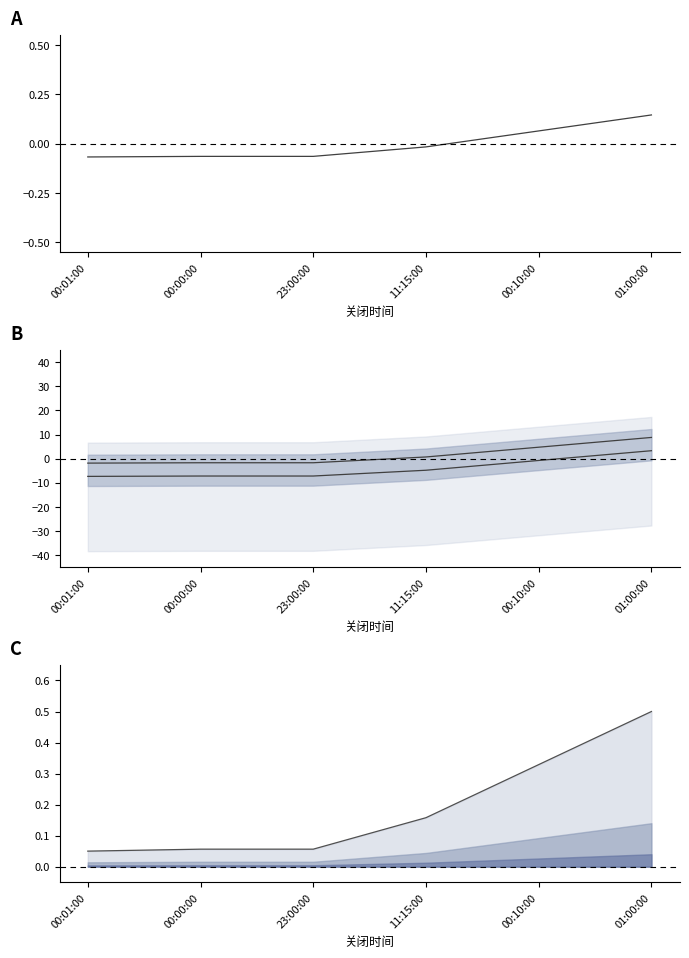

What is the label of the 1st point from the right?

01:00:00